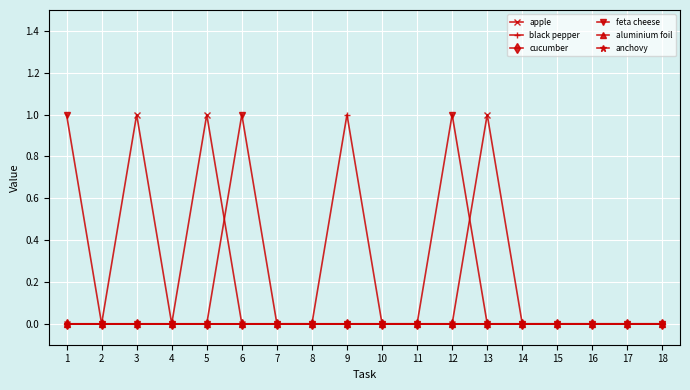

Which series changed the most between 13 and 18?

apple